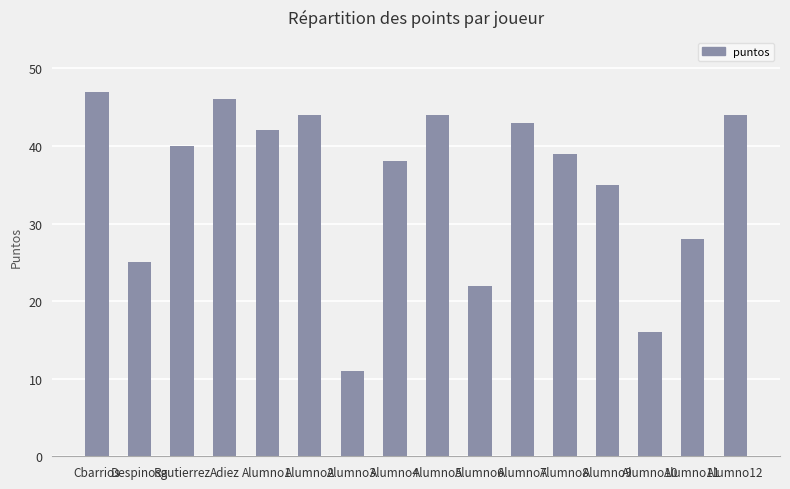

At which category does the chart reach its minimum across all series?

Alumno3